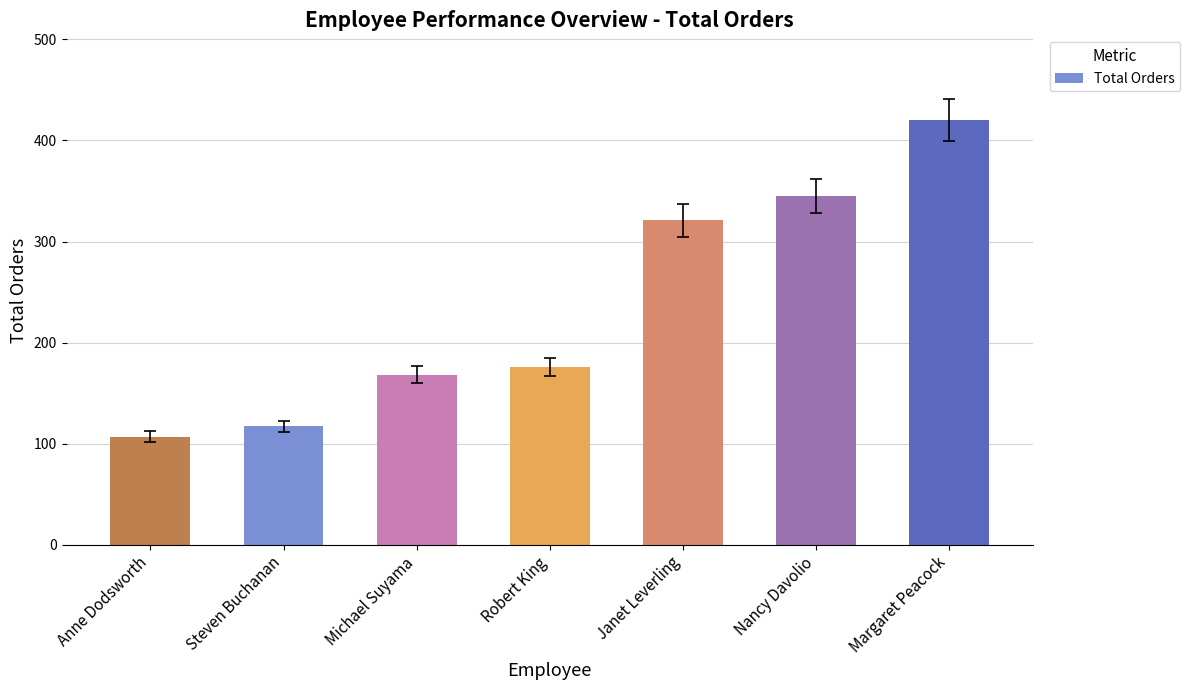

Does the chart contain any negative values?

No